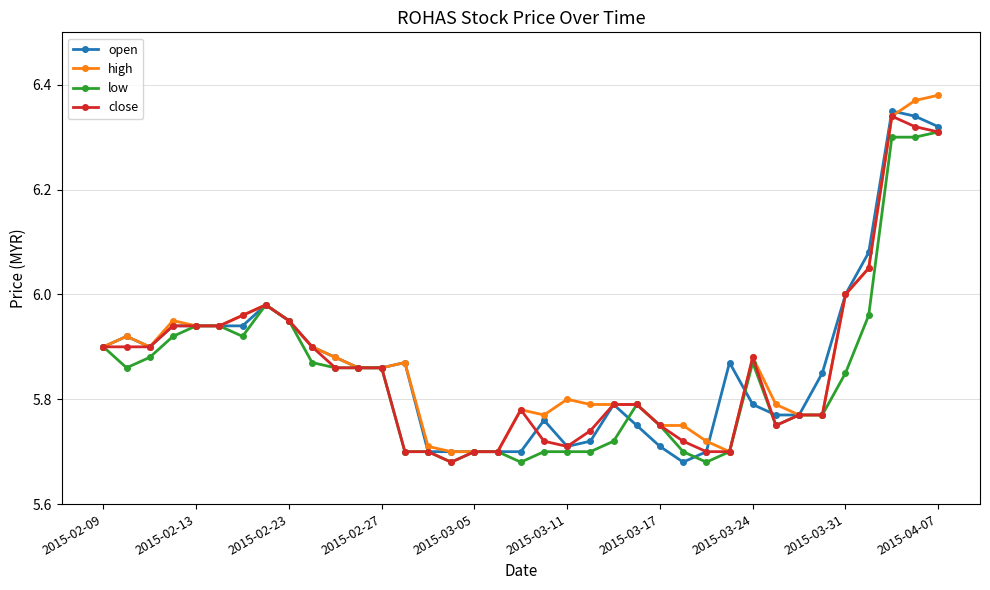

What is the sum of all low values?

216.2